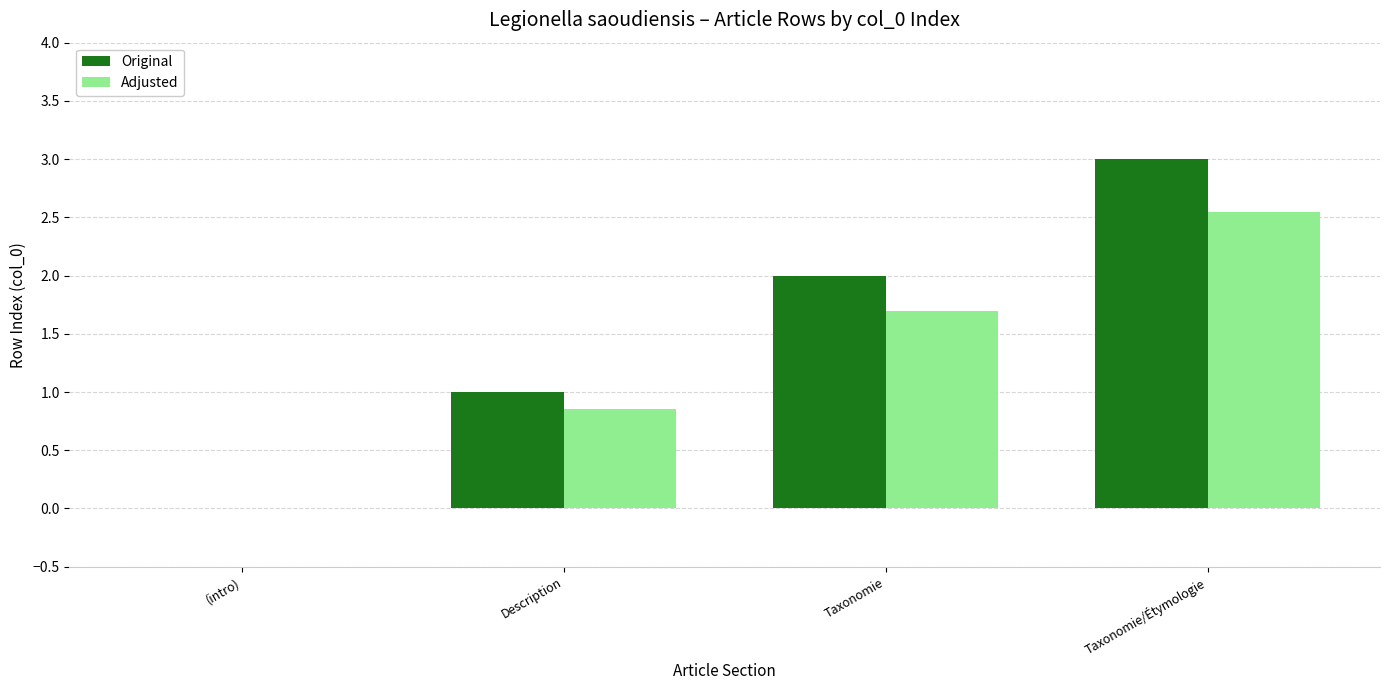

What are all the series names shown in the legend?

Original, Adjusted